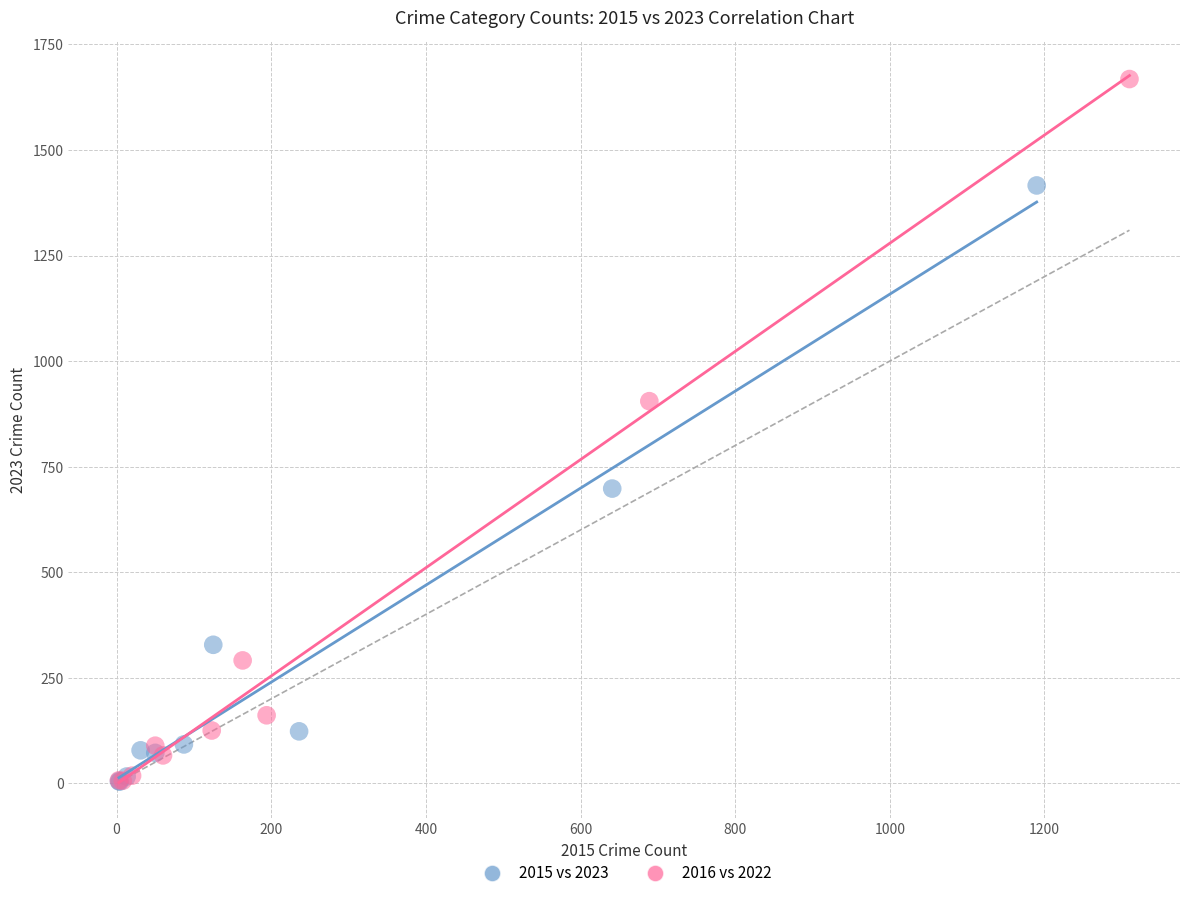

What are all the series names shown in the legend?

2015 vs 2023, 2016 vs 2022